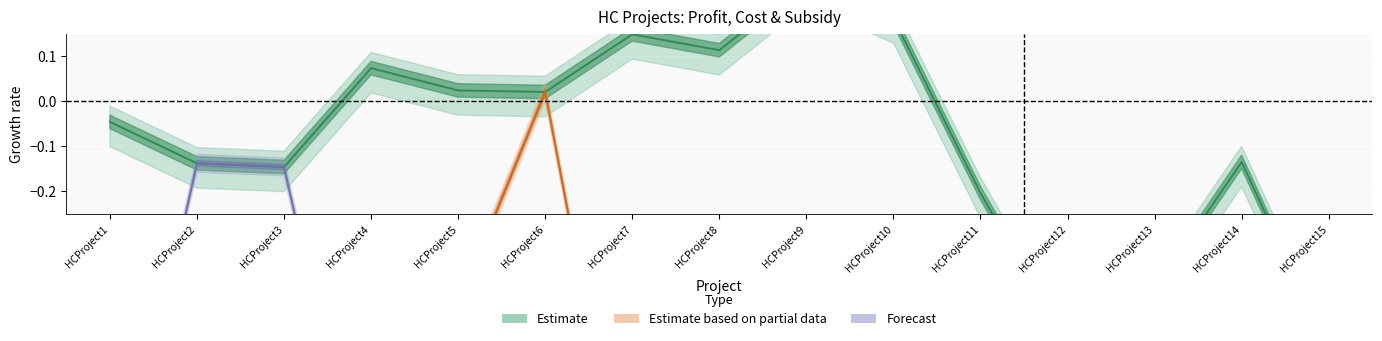

True or false: SubsidyAmount and CostToCountry intersect in this chart.

False